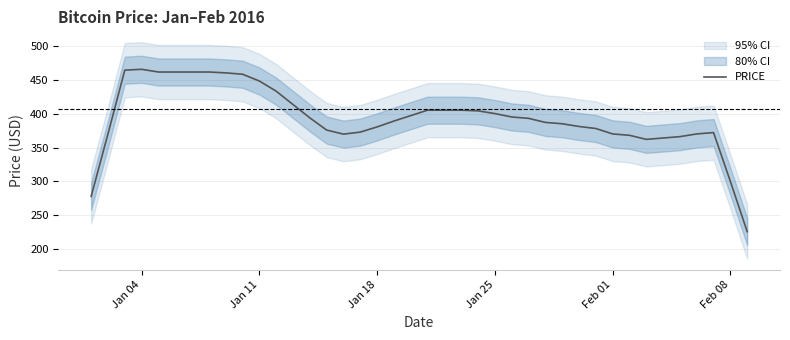

What is the highest value of the PRICE series?

465.3